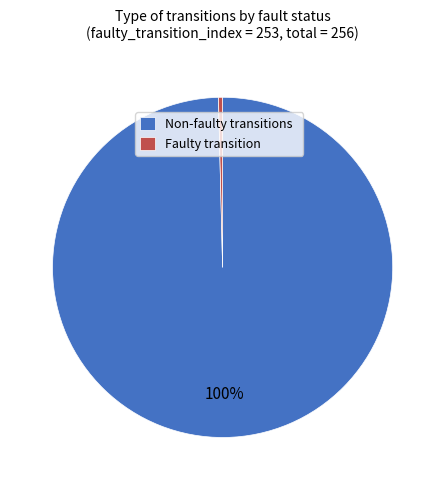

Does Non-faulty transitions represent more than half of the total?

Yes